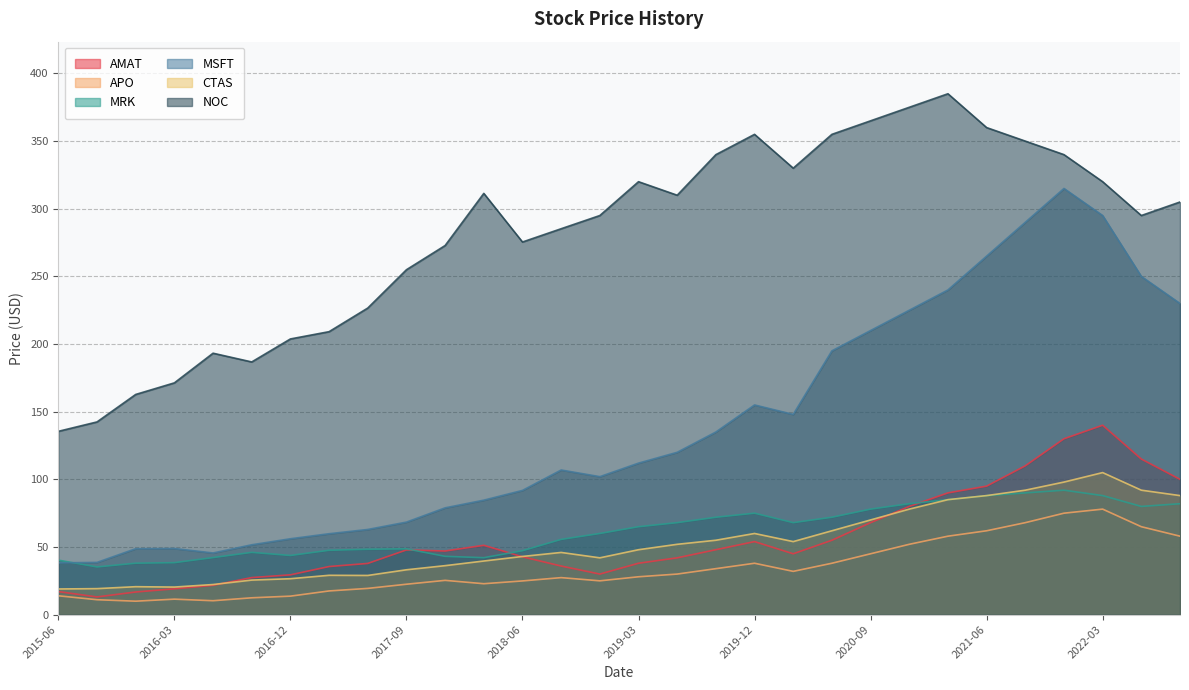

What is the label of the 20th point from the right?

2017-12